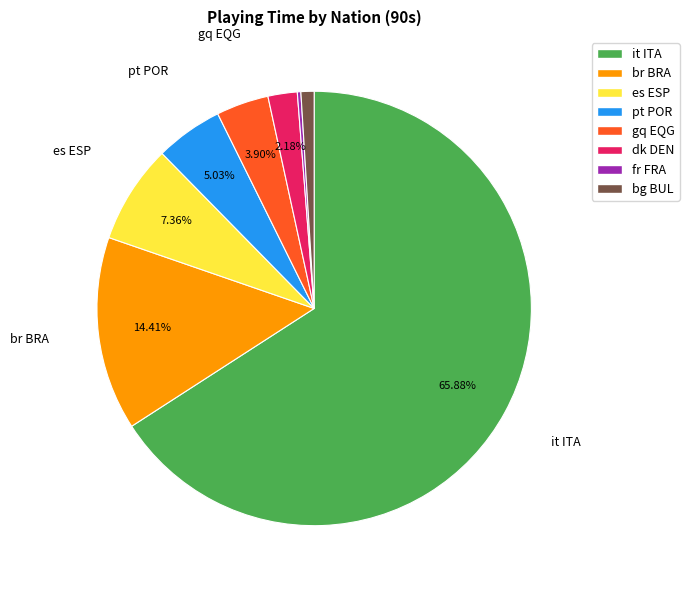

How much of the chart is everything except br BRA?

85.6%